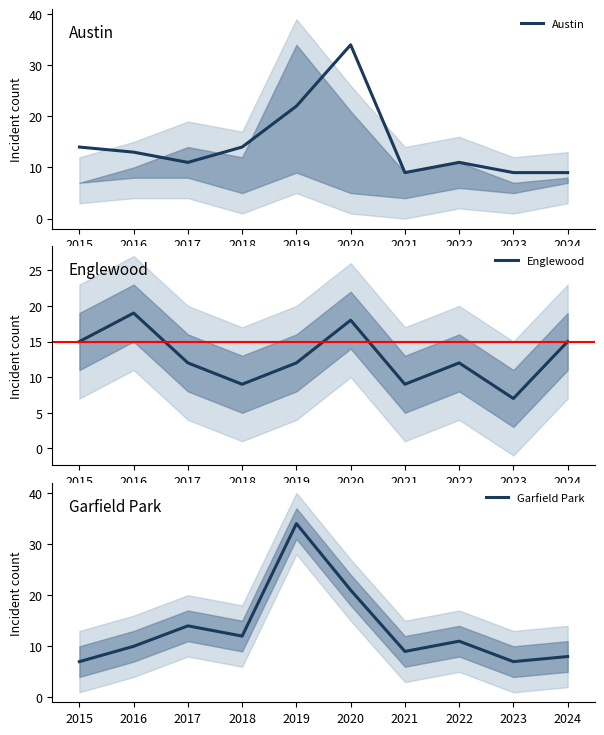

Reading right to left, list all the values displayed in this chart.

Austin: 9	9	11	9	34	22	14	11	13	14
Englewood: 15	7	12	9	18	12	9	12	19	15
Garfield Park: 8	7	11	9	21	34	12	14	10	7